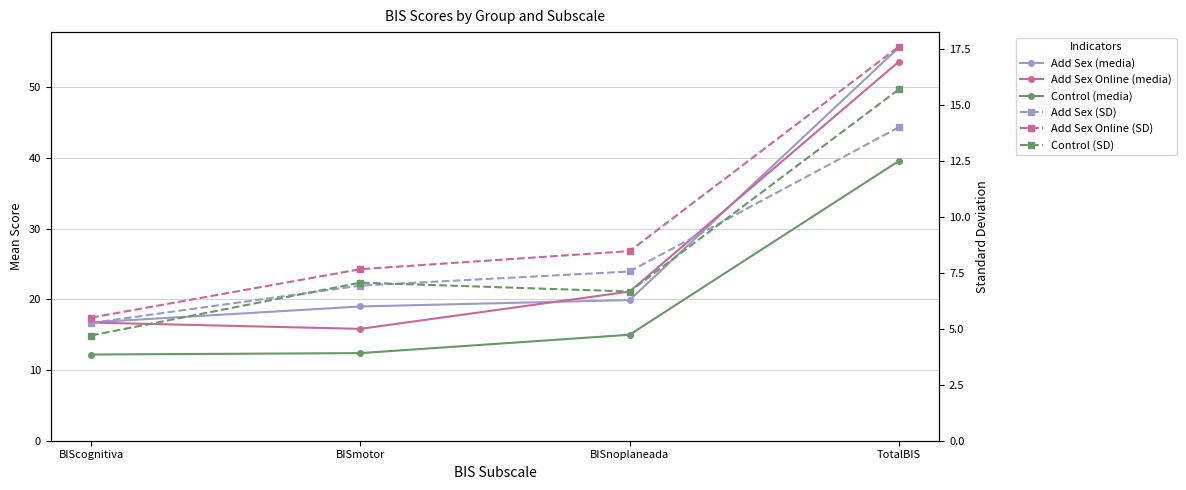

How many lines are shown in the chart?

6